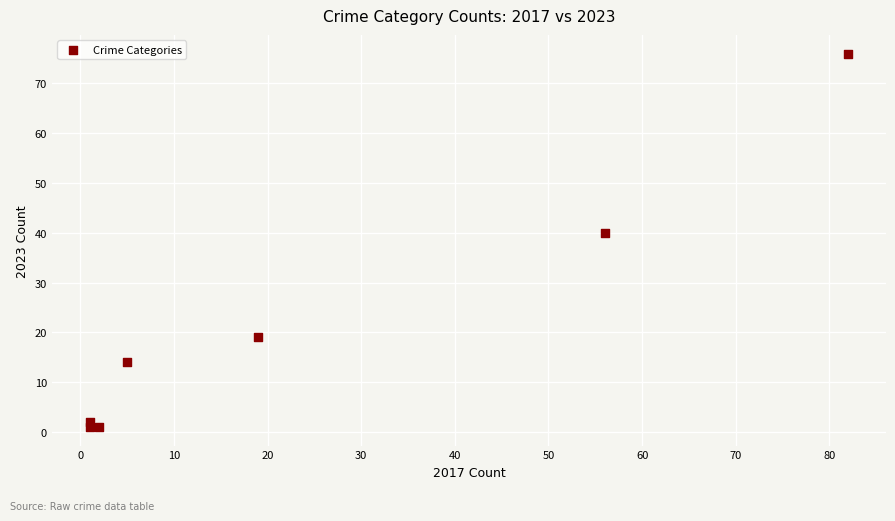

What is the average Y value?

22